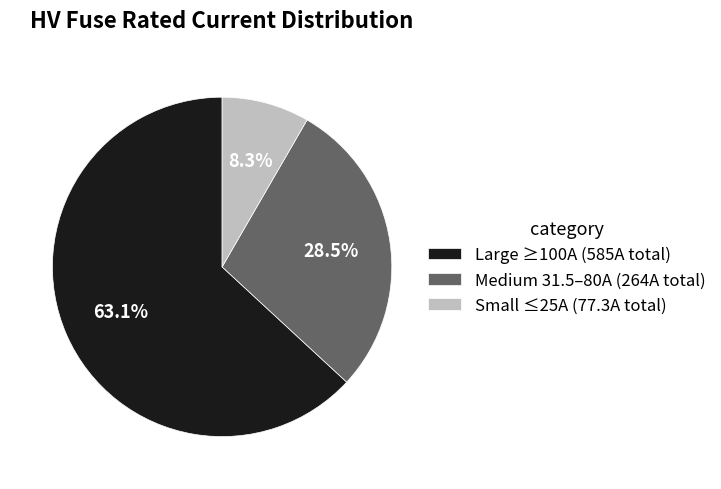

Combined, what portion of the pie is Small ≤25A (77.3A total) and Large ≥100A (585A total)?

71.5%